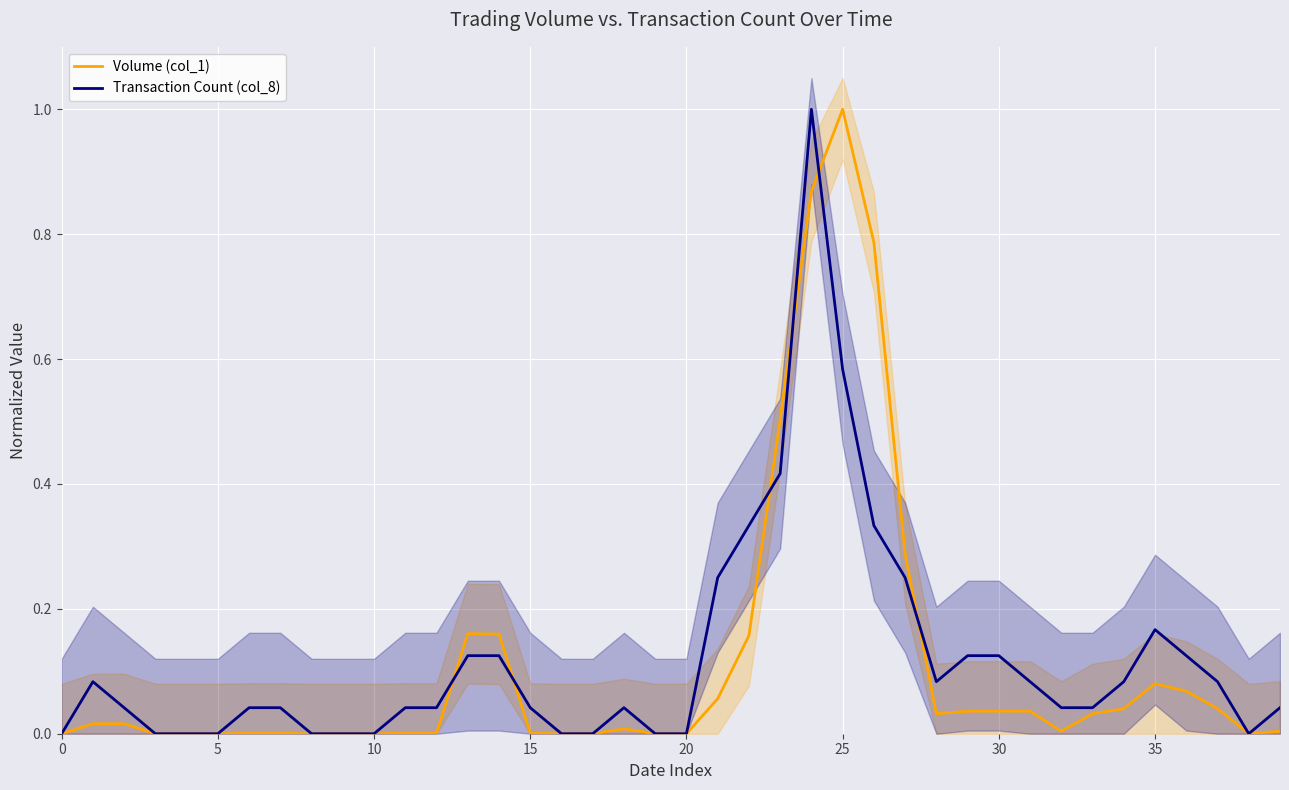

True or false: Volume (col_1) has a value of 0.1 at 34.

False